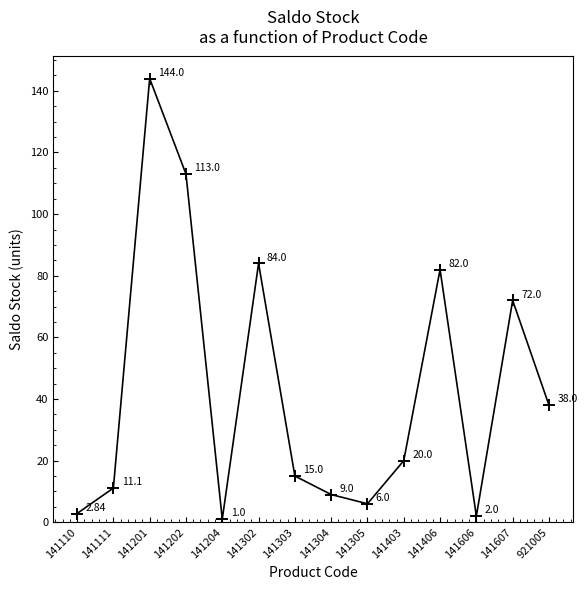

How many lines are shown in the chart?

1